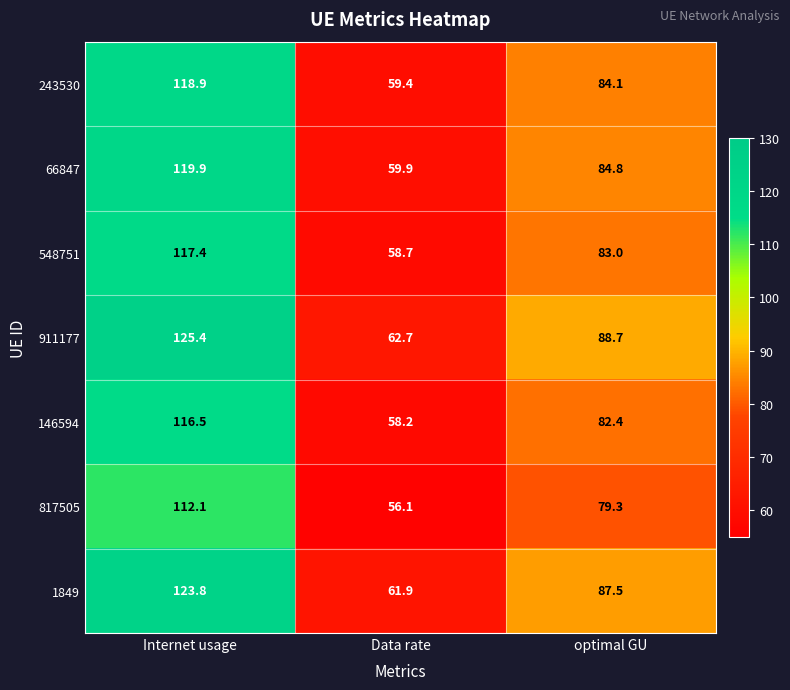

The value of 1849 at Data rate is 100.3. True or false?

False